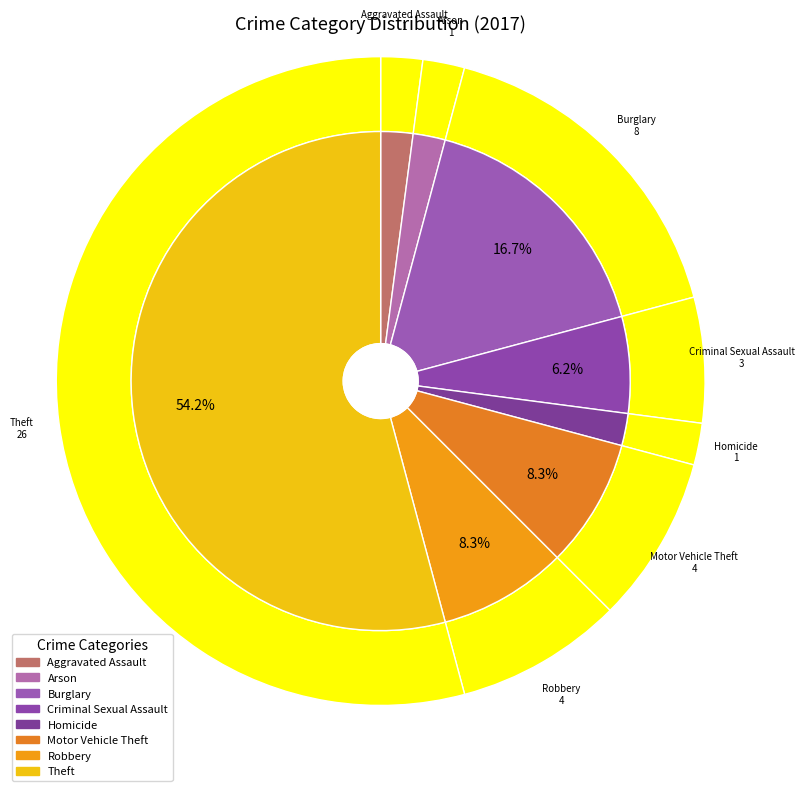

Is Homicide the majority of the pie?

No